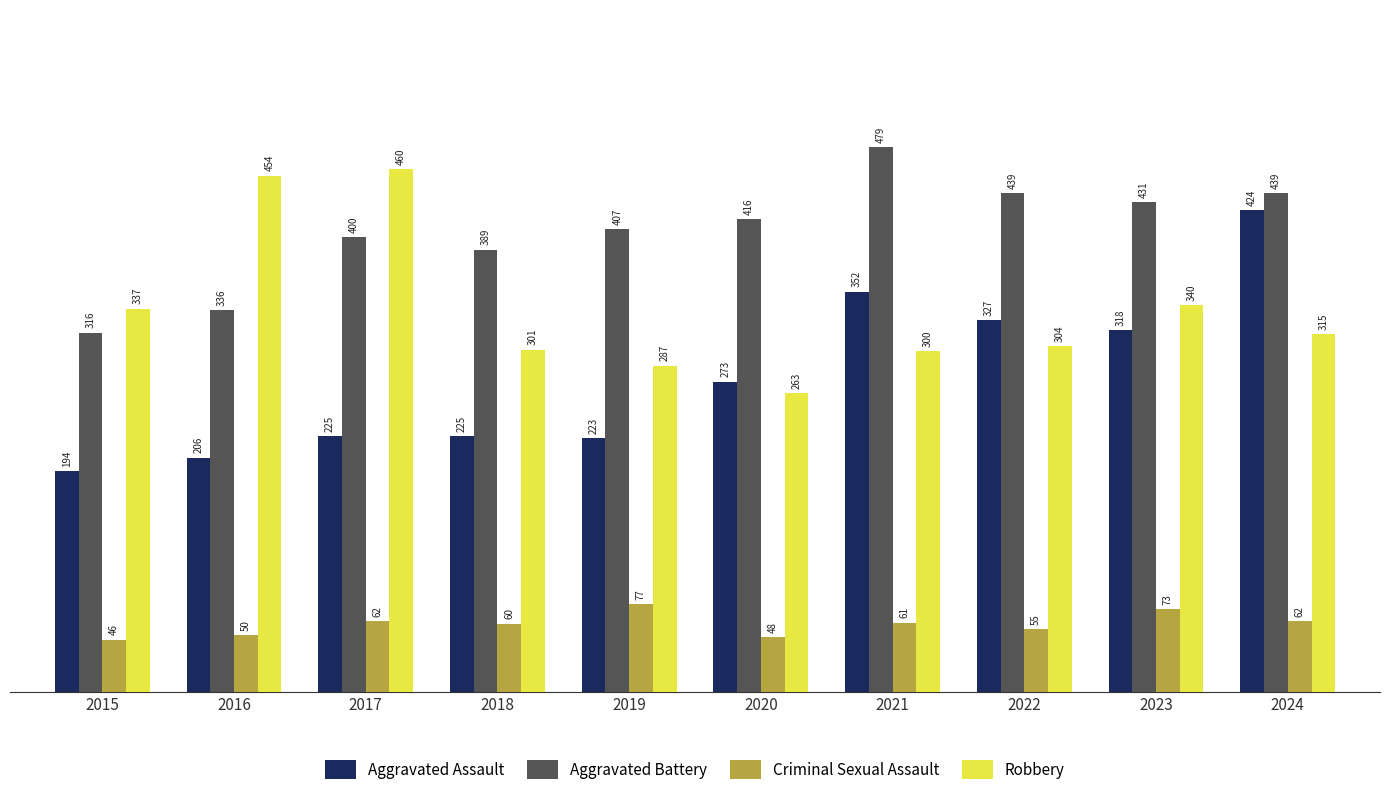

At 2022, list the series in order from largest to smallest.

Aggravated Battery, Aggravated Assault, Robbery, Criminal Sexual Assault